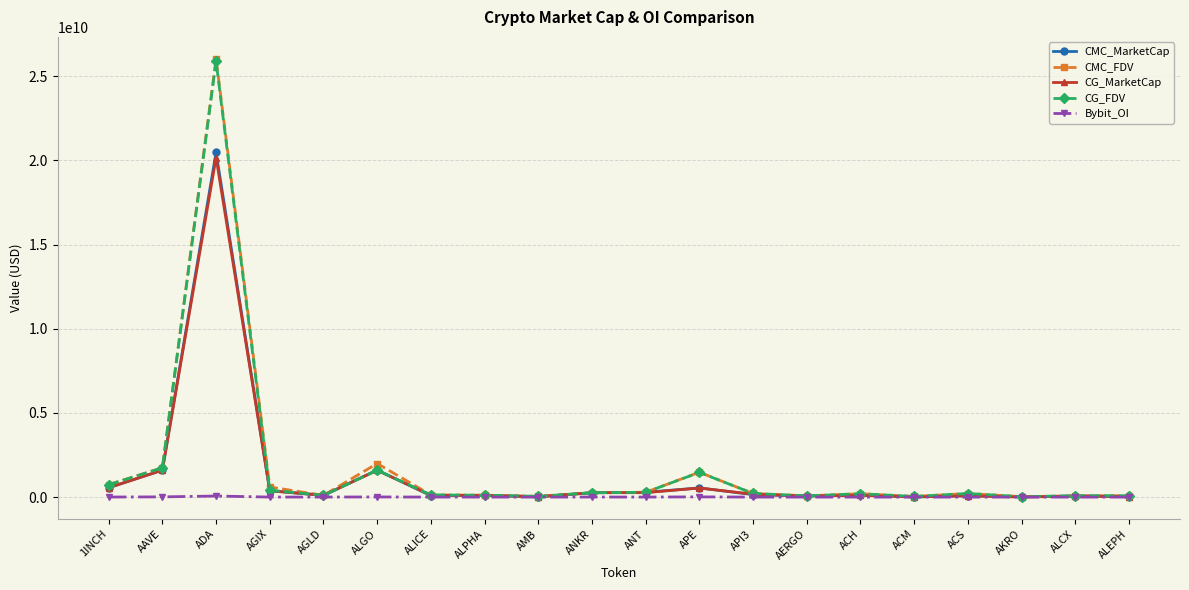

What is the label of the 18th point from the left?

AKRO